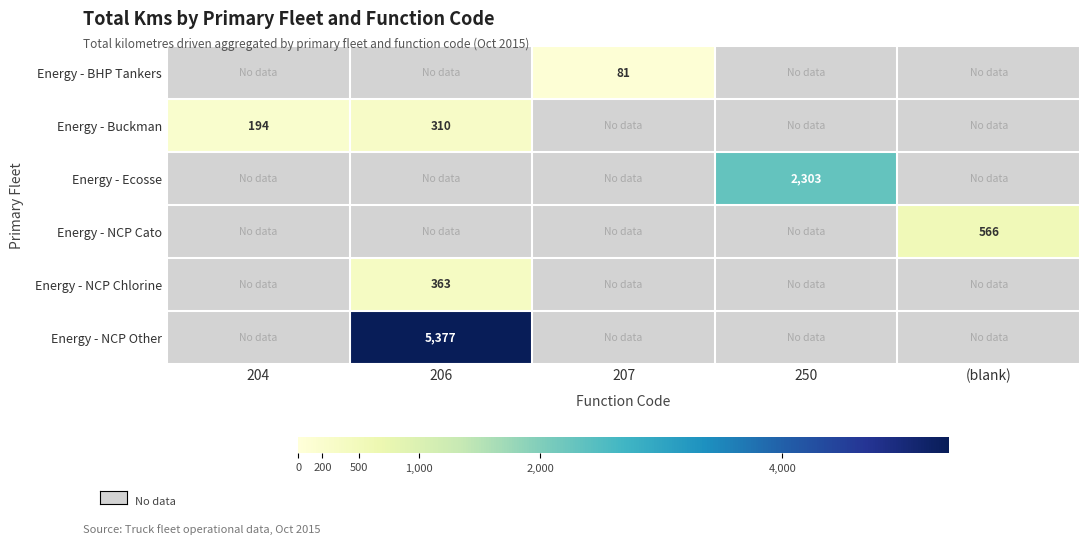

Is the value of Energy - BHP Tankers at 207 greater than the value of Energy - Ecosse at 250?

No